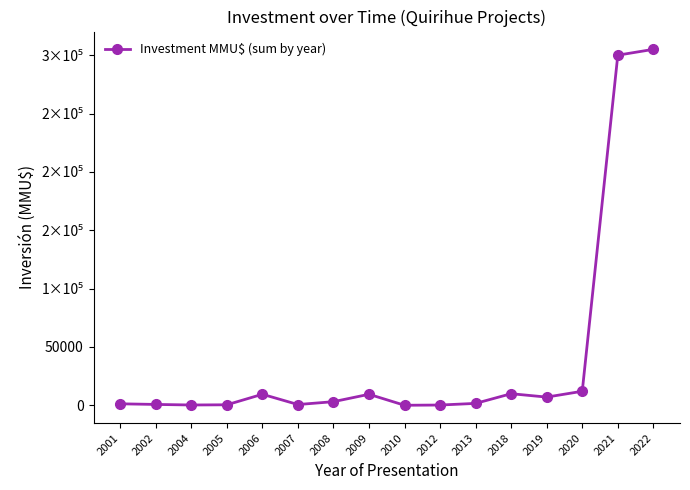

How many interior local valleys (lower than both neighbors) does the data have?

4